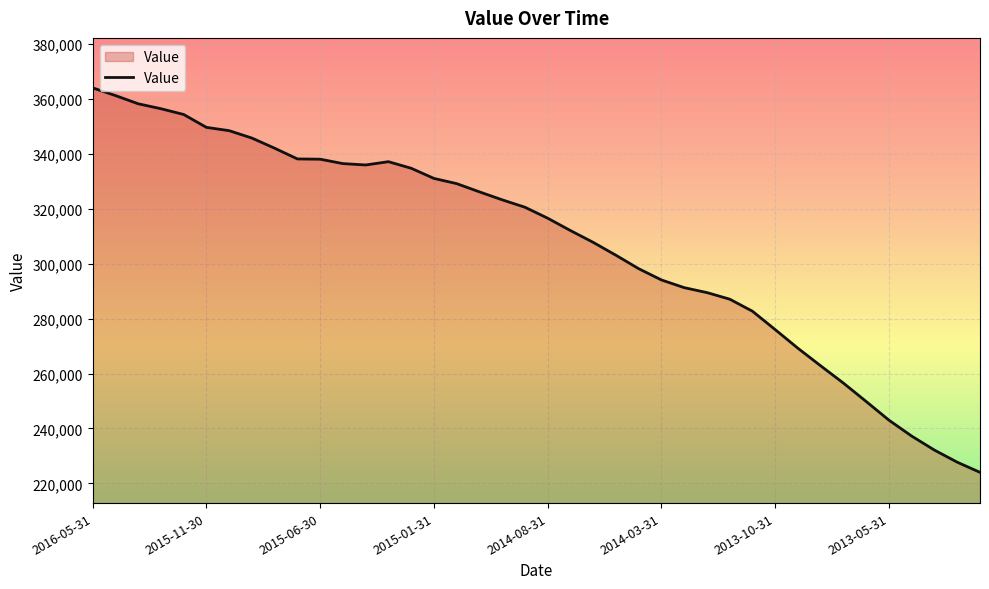

What is the maximum value shown in the chart?

364100